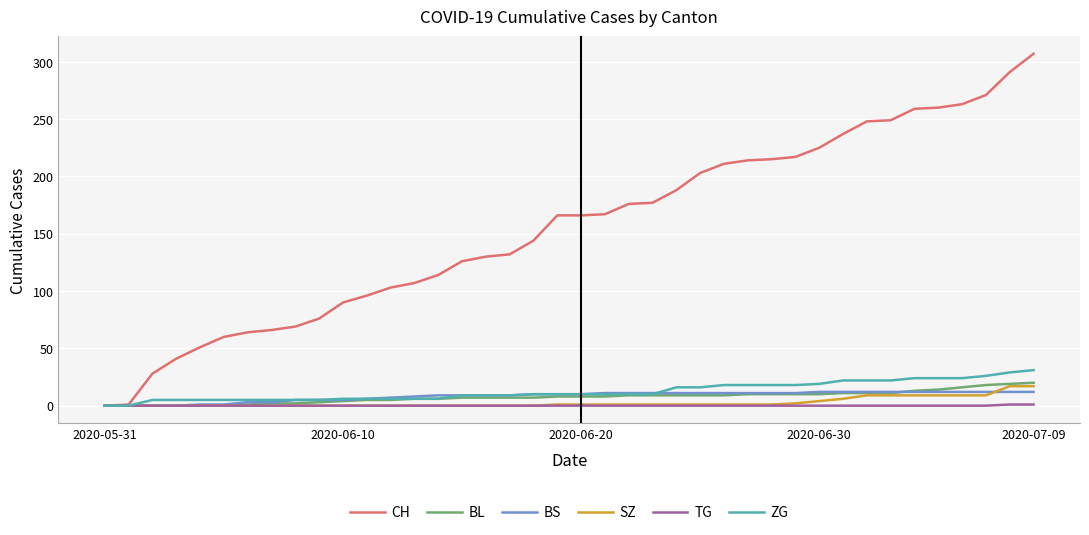

Which series has the largest total across all categories?

CH